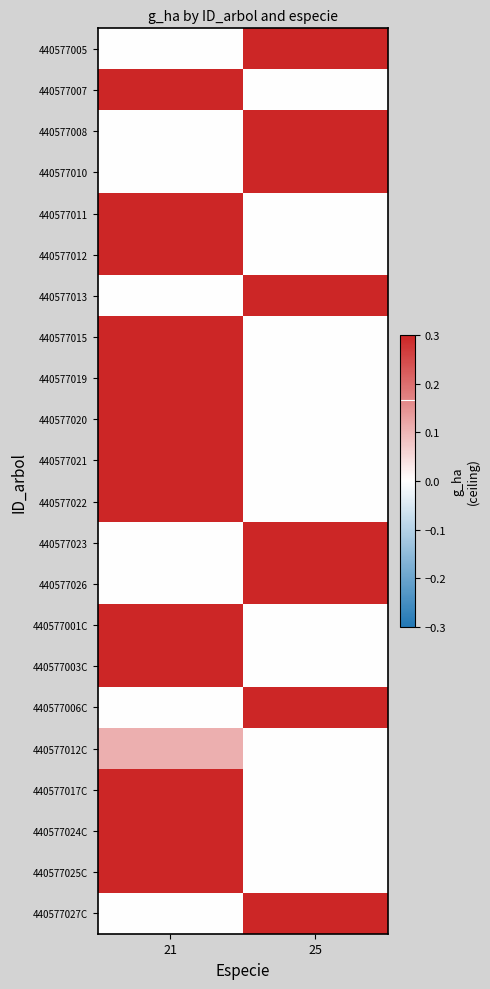

Reading left to right, list all the values displayed in this chart.

440577005: 21=0.0	25=1.7
440577007: 21=9.7	25=0.0
440577008: 21=0.0	25=0.6
440577010: 21=0.0	25=0.7
440577011: 21=1.4	25=0.0
440577012: 21=1.4	25=0.0
440577013: 21=0.0	25=2.2
440577015: 21=0.7	25=0.0
440577019: 21=0.8	25=0.0
440577020: 21=1.0	25=0.0
440577021: 21=0.7	25=0.0
440577022: 21=0.8	25=0.0
440577023: 21=0.0	25=1.9
440577026: 21=0.0	25=1.5
440577001C: 21=1.1	25=0.0
440577003C: 21=1.1	25=0.0
440577006C: 21=0.0	25=1.5
440577012C: 21=0.1	25=0.0
440577017C: 21=1.2	25=0.0
440577024C: 21=1.2	25=0.0
440577025C: 21=1.3	25=0.0
440577027C: 21=0.0	25=1.0